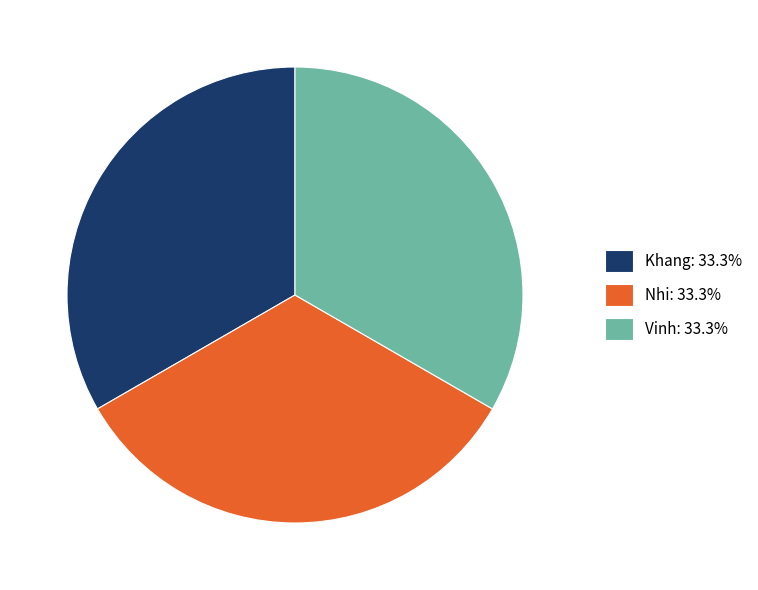

Does Vinh: 33.3% account for over 50% of the chart?

No